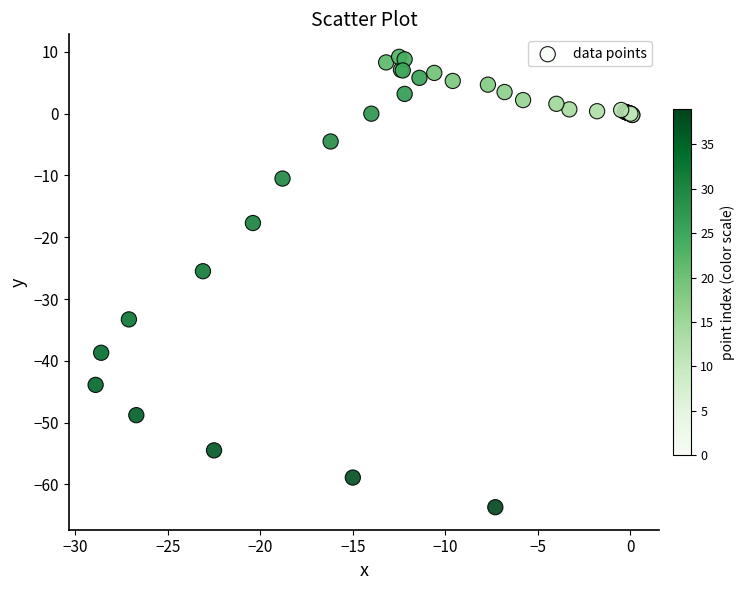

What Y value in the scatter plot is closest to -27?

-25.5